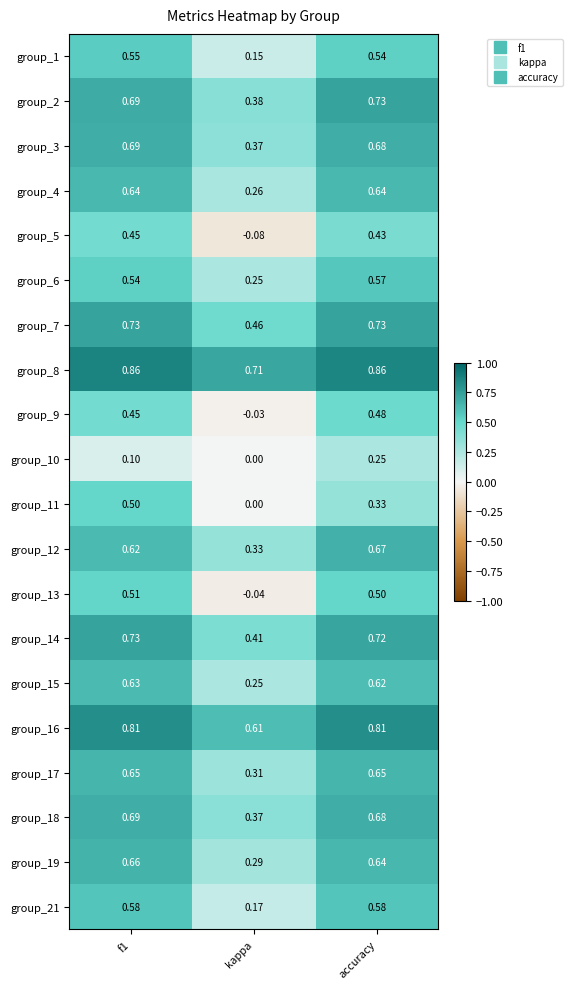

At which category is the sum across all series the highest?

accuracy